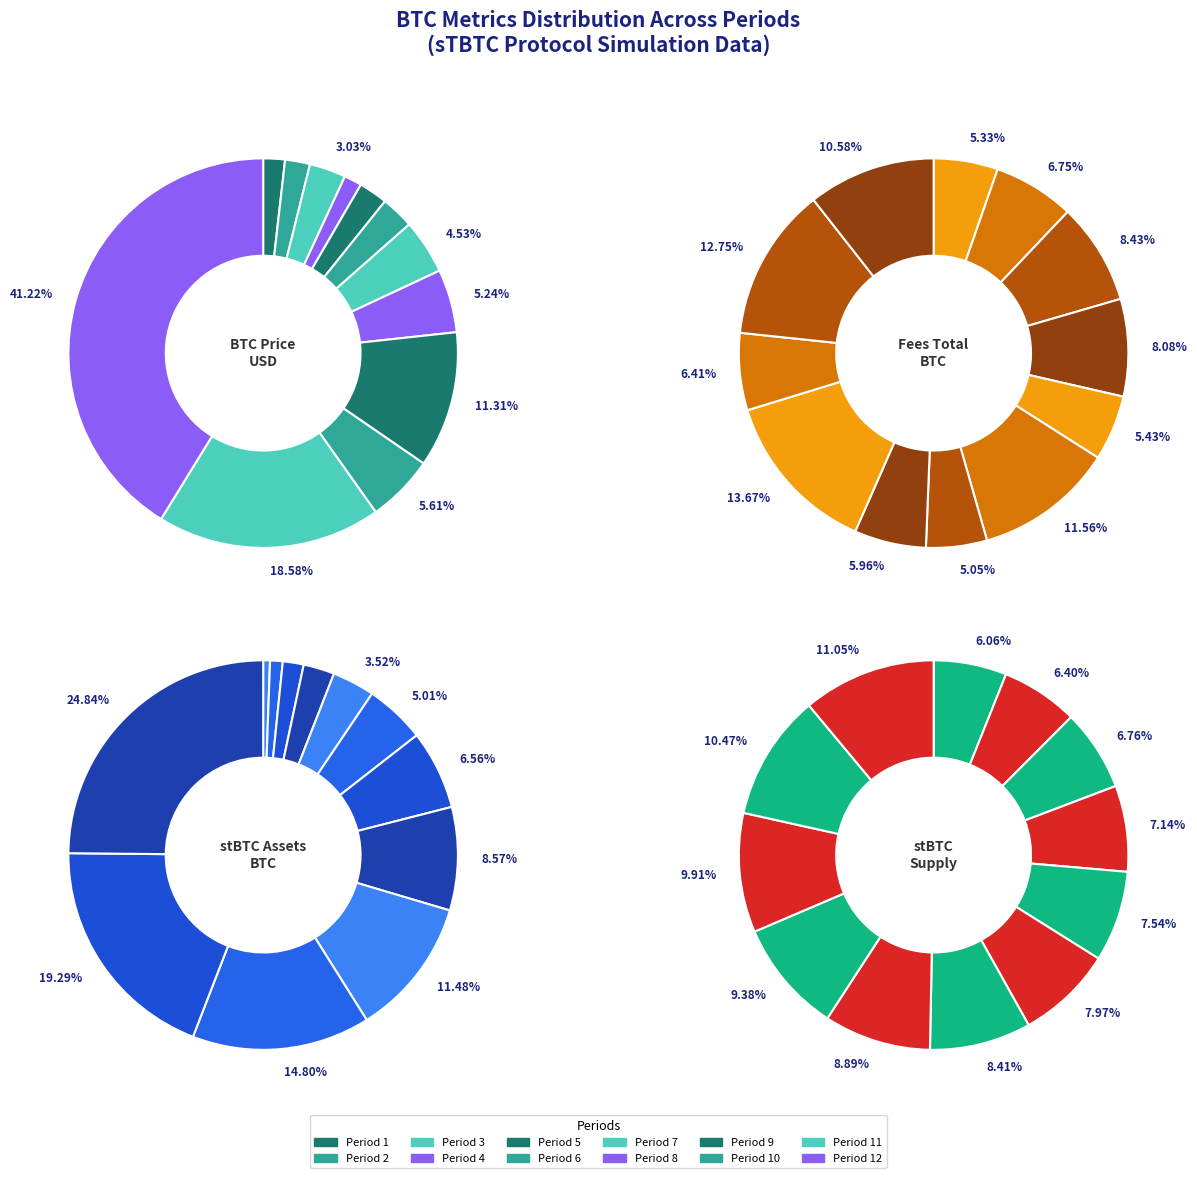

How many slices are in this pie chart?

12